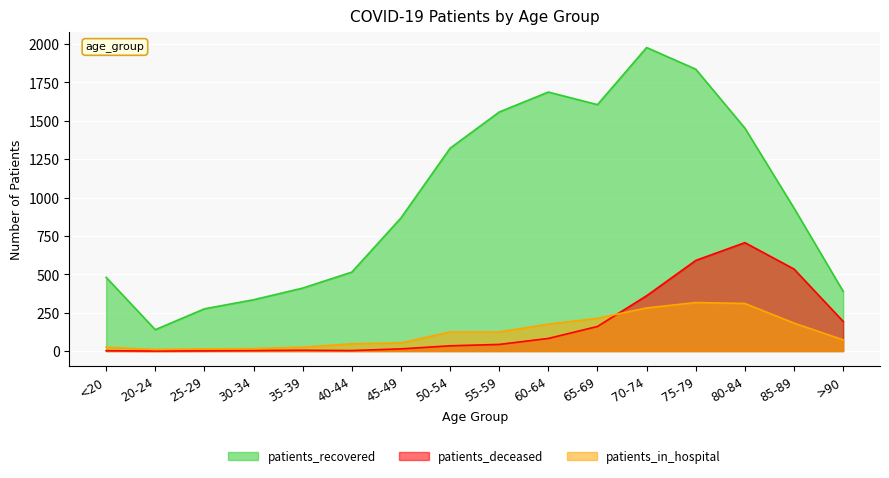

What are all the series names shown in the legend?

patients_recovered, patients_deceased, patients_in_hospital